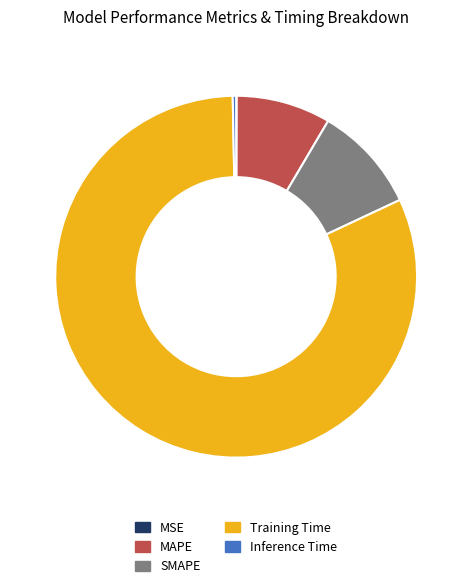

Do Training Time and SMAPE together represent more than half of the pie?

Yes